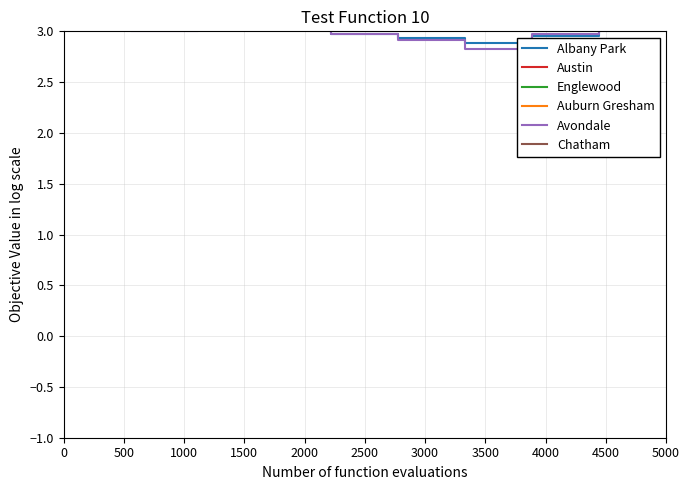

What is the value of the Albany Park point at the 1st from the left?

3.0